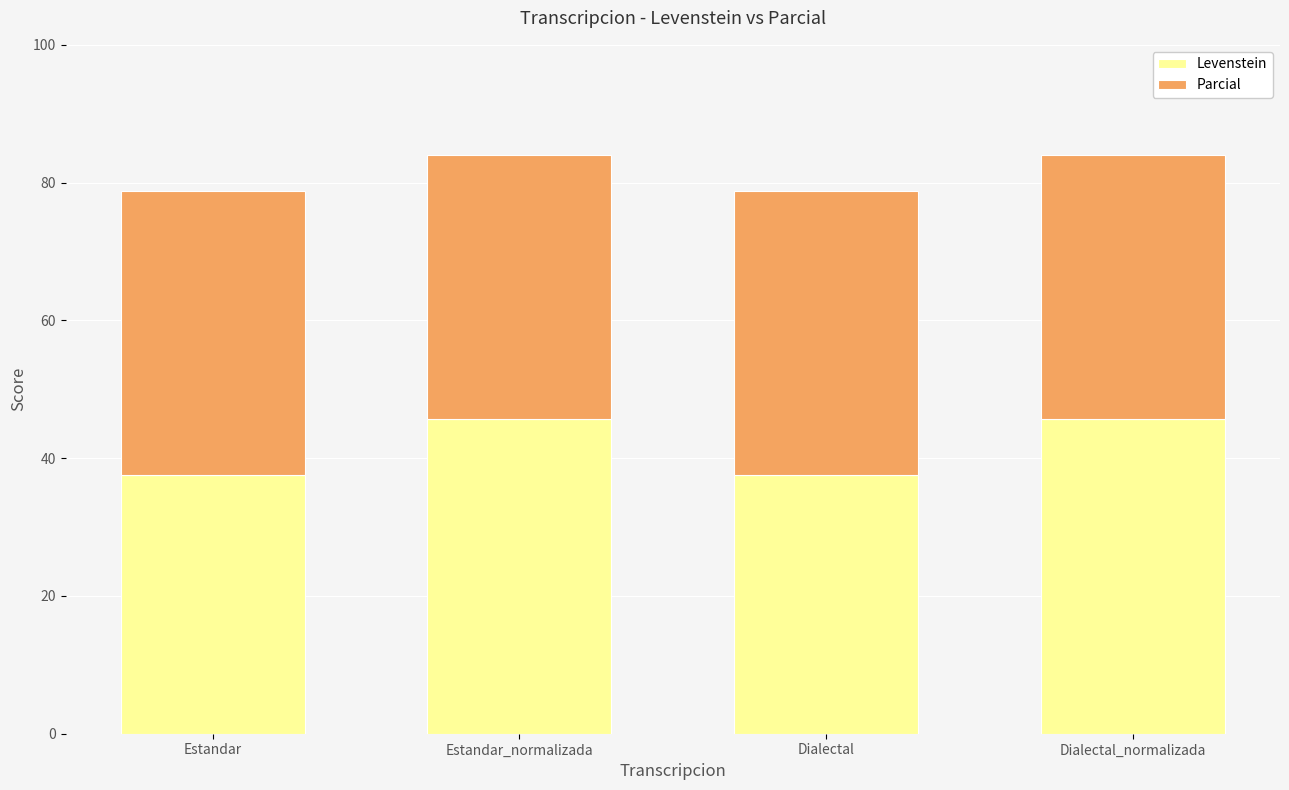

Reading left to right, transcribe the values for Levenstein.

37.5	45.7	37.5	45.7